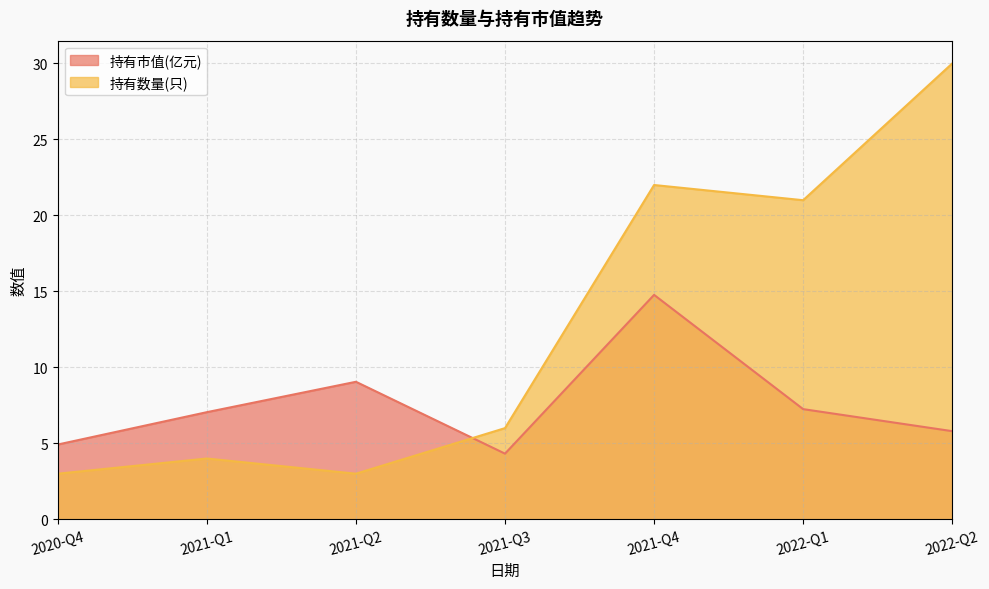

How many lines are shown in the chart?

2